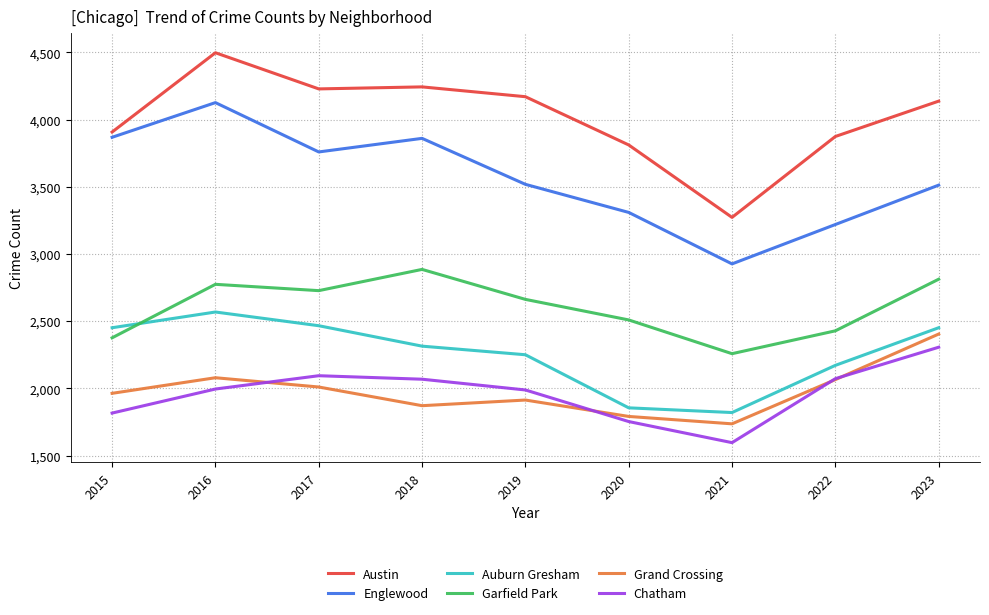

True or false: Englewood has a value of 3310 at 2020.

True